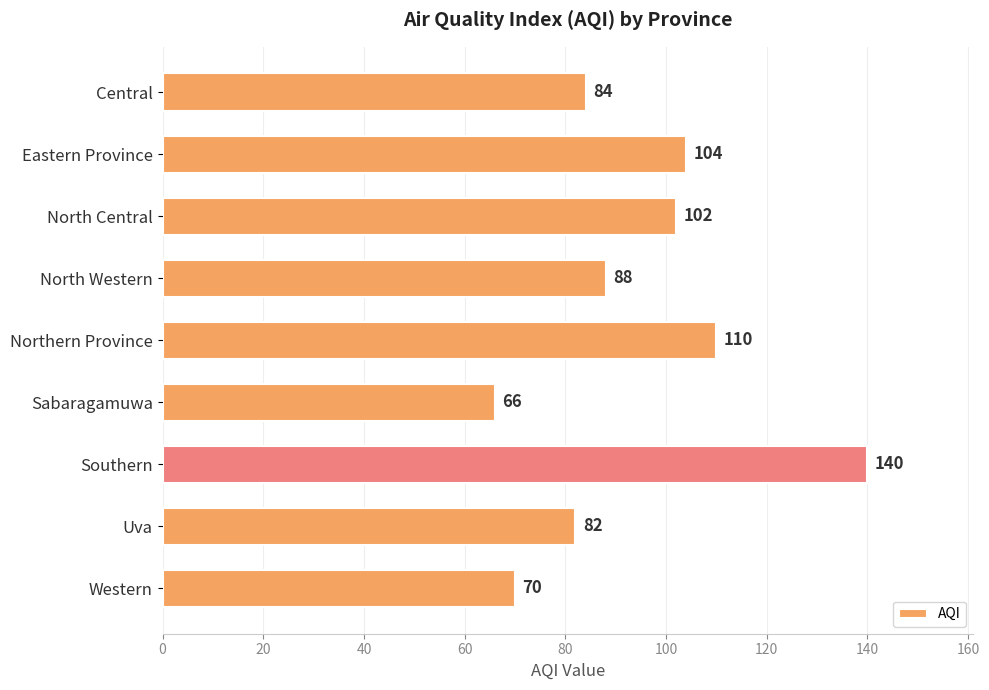

Does the chart contain stacked bars?

No